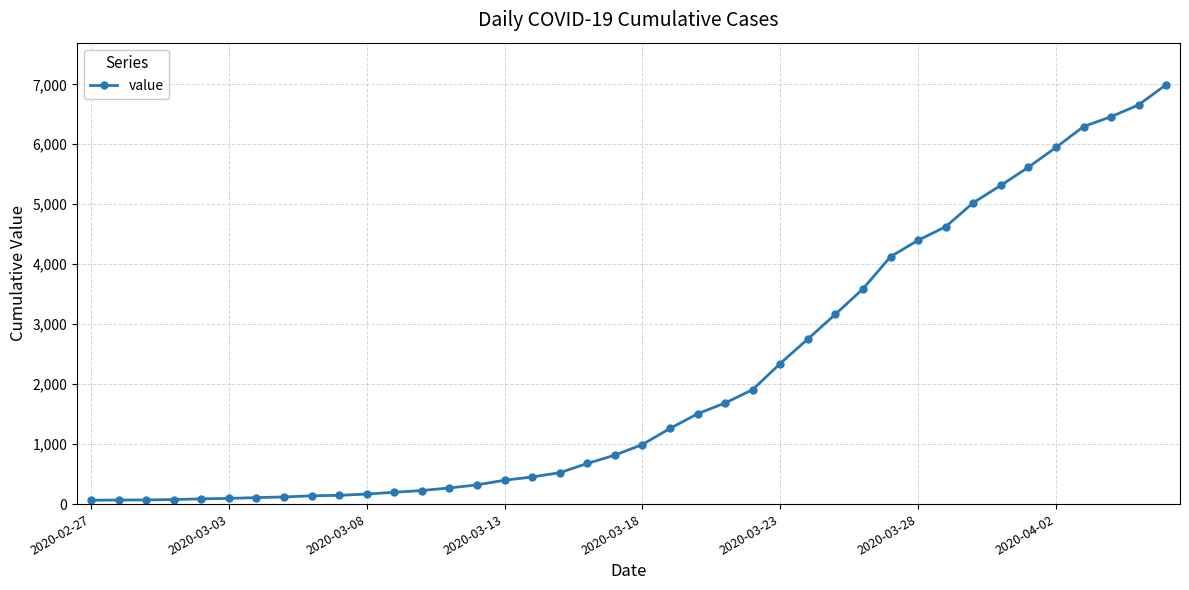

What is the average value?

2142